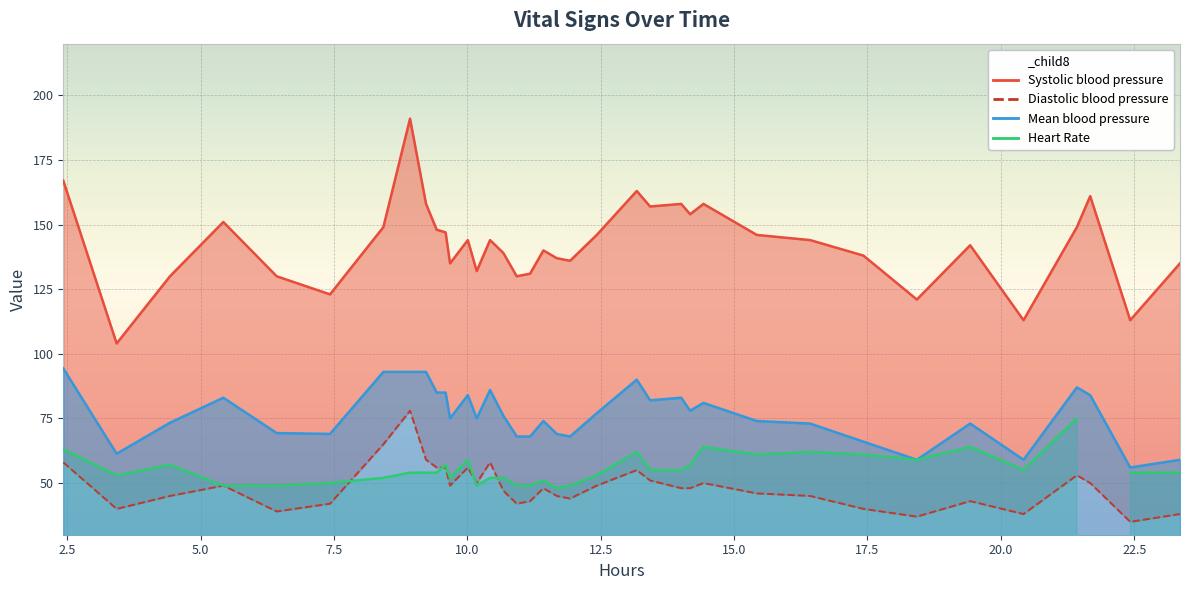

How many data points in Systolic blood pressure are less than 144?

18